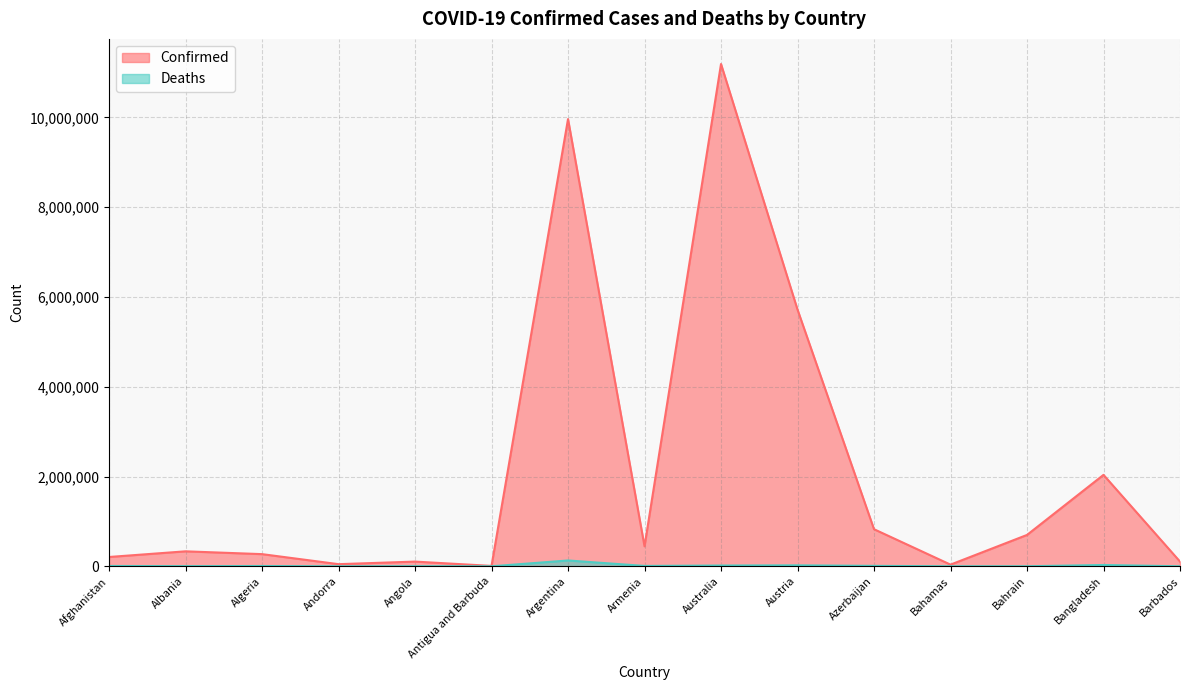

Does the chart display data point markers on the line(s)?

No